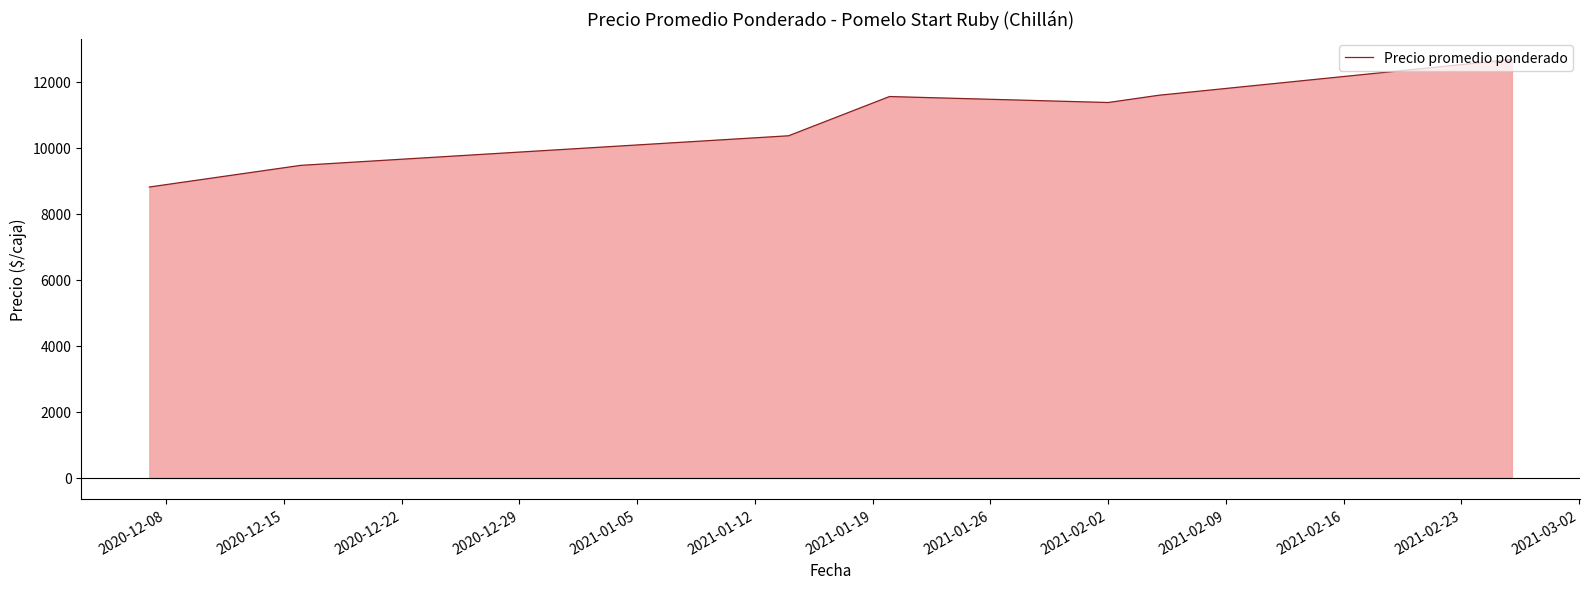

What is the greatest value displayed?

12667